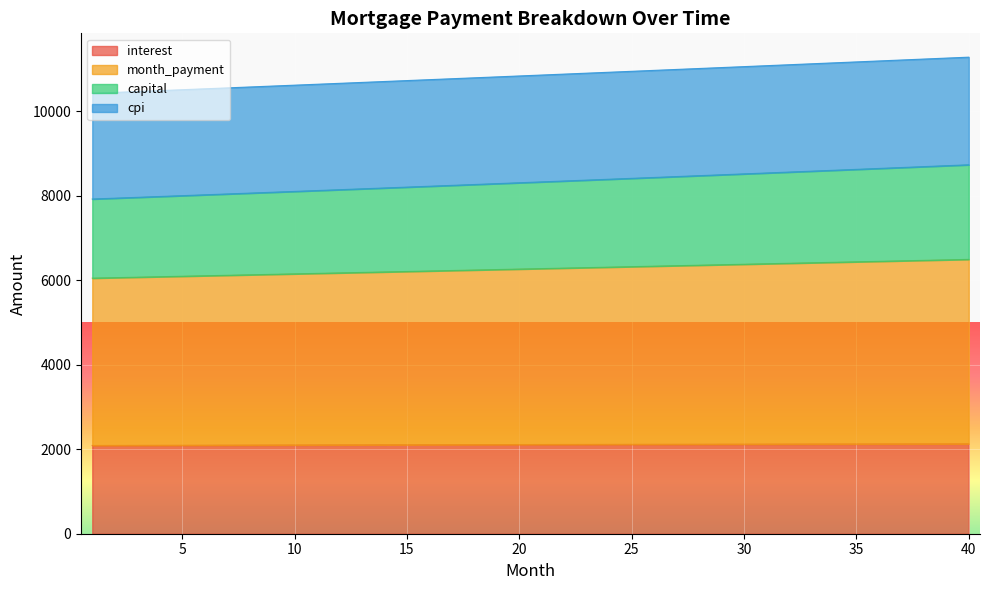

Which category has the lowest value in the month_payment series?

1